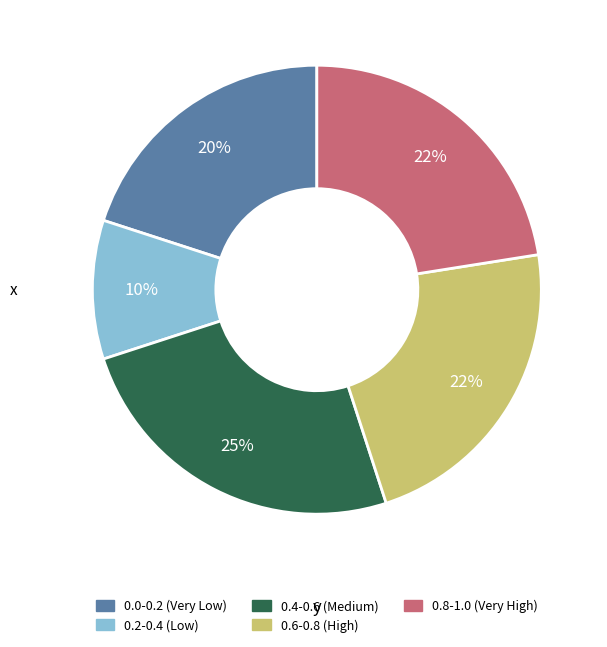

Is there a majority slice in this chart?

No